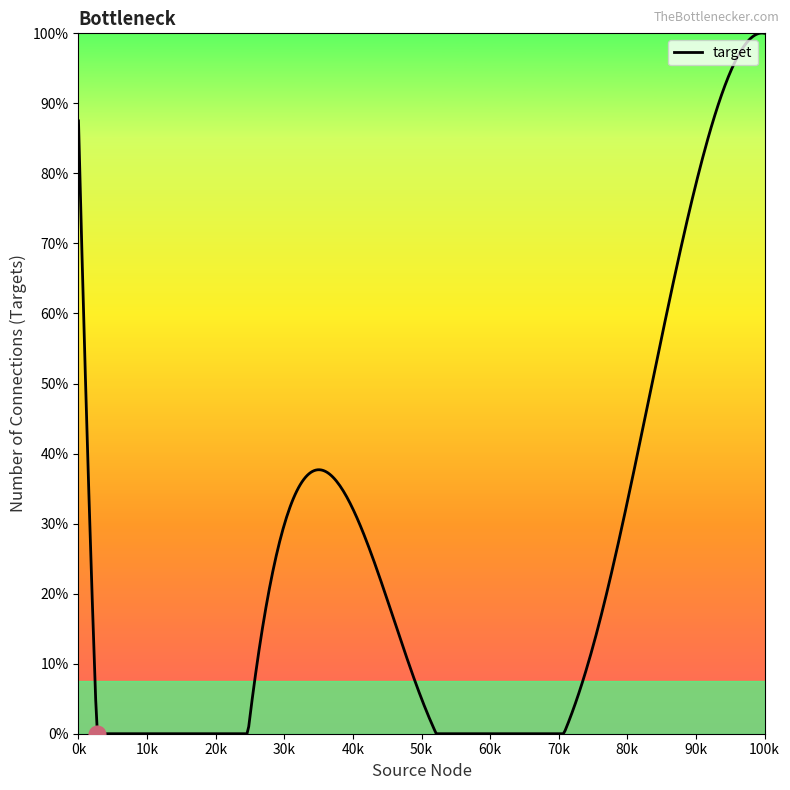

Is this an area chart (filled region under the line)?

Yes